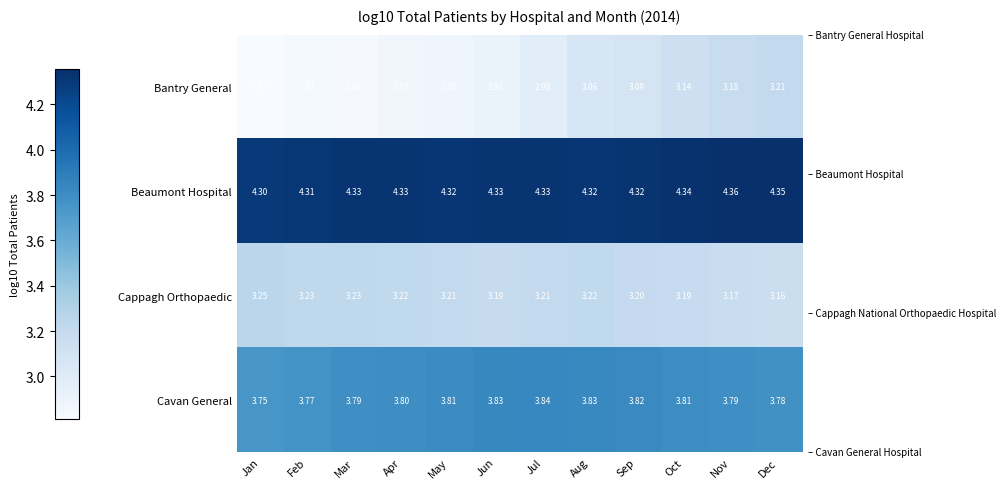

At which label does Beaumont Hospital reach its minimum?

Jan